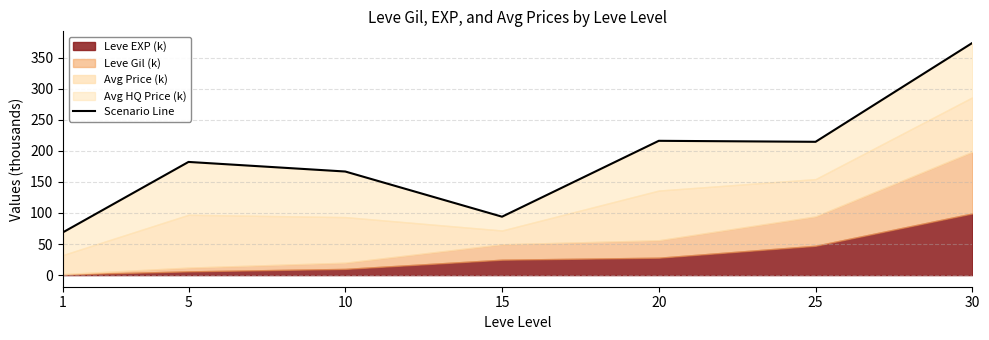

How many lines are shown in the chart?

1